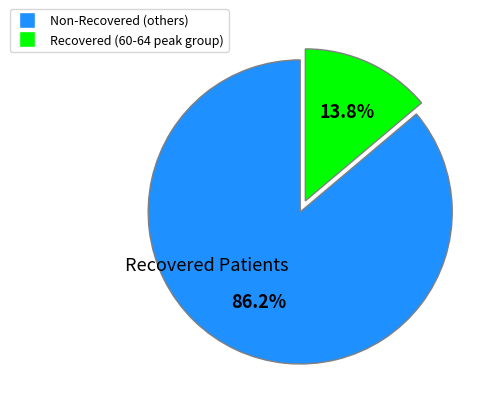

Is there a majority slice in this chart?

Yes